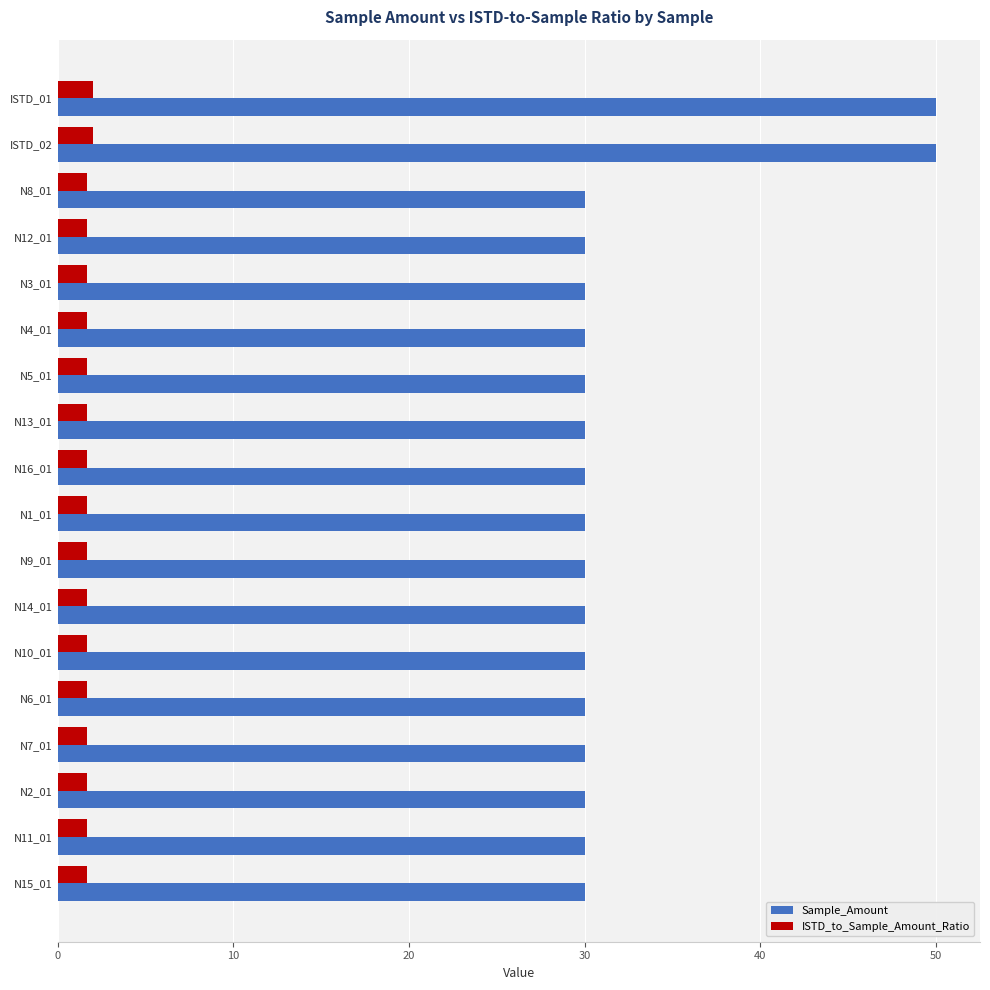

Which series has the largest total across all categories?

Sample_Amount